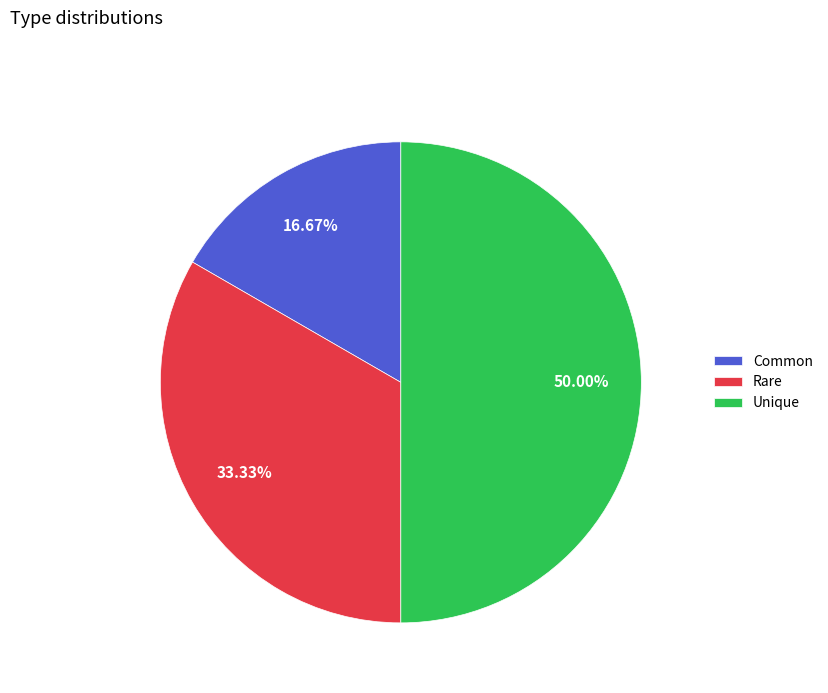

To the nearest percent, what is the average slice percentage?

33%